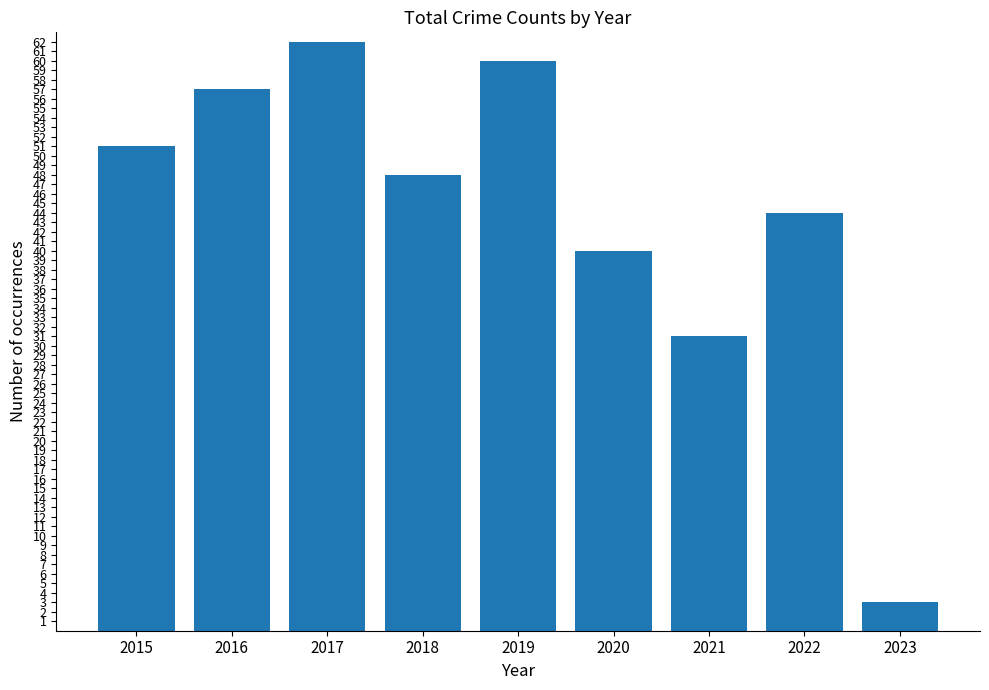

At which category does the chart reach its minimum across all series?

2023